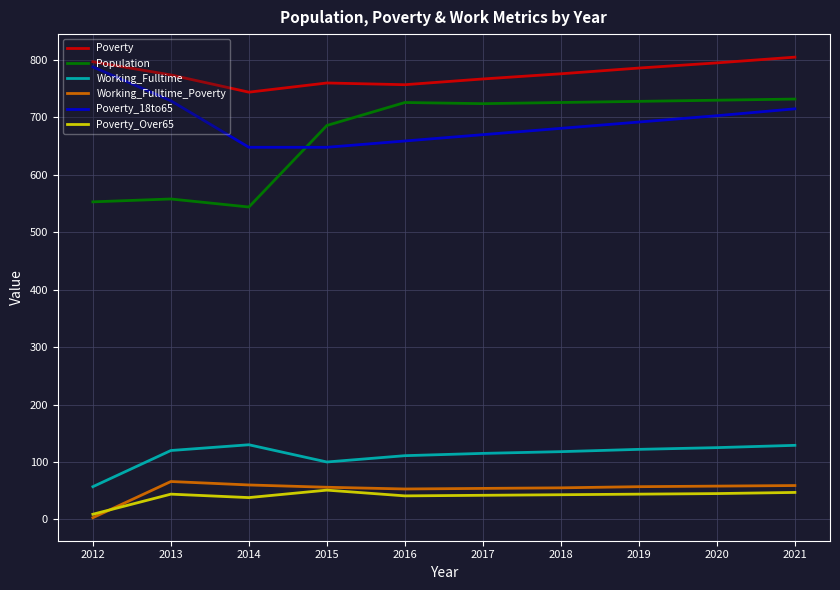

What is the average value of the Working_Fulltime_Poverty series?

52